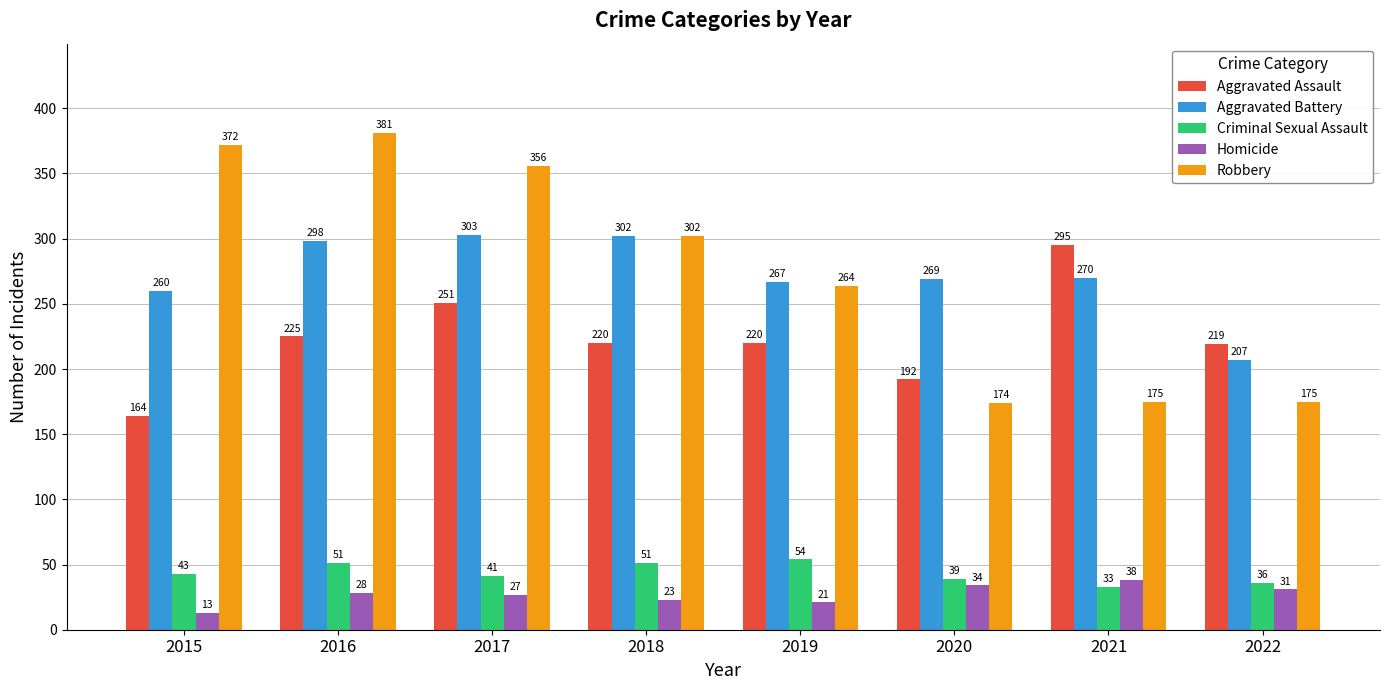

What is the sum of the Homicide values at 2019 and 2022?

52